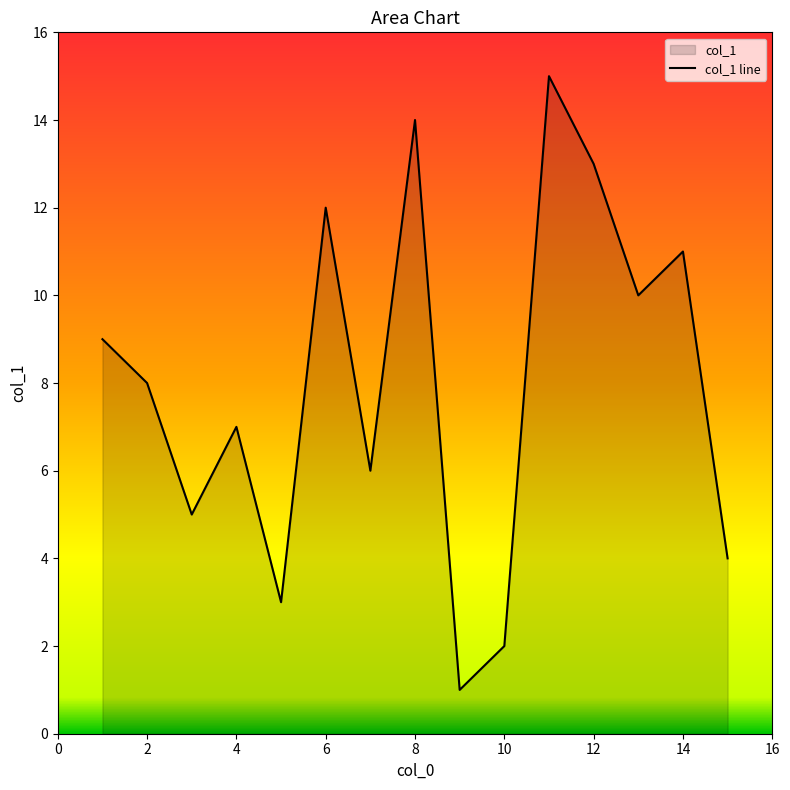

What is the sum of the values at 3 and 2?

13